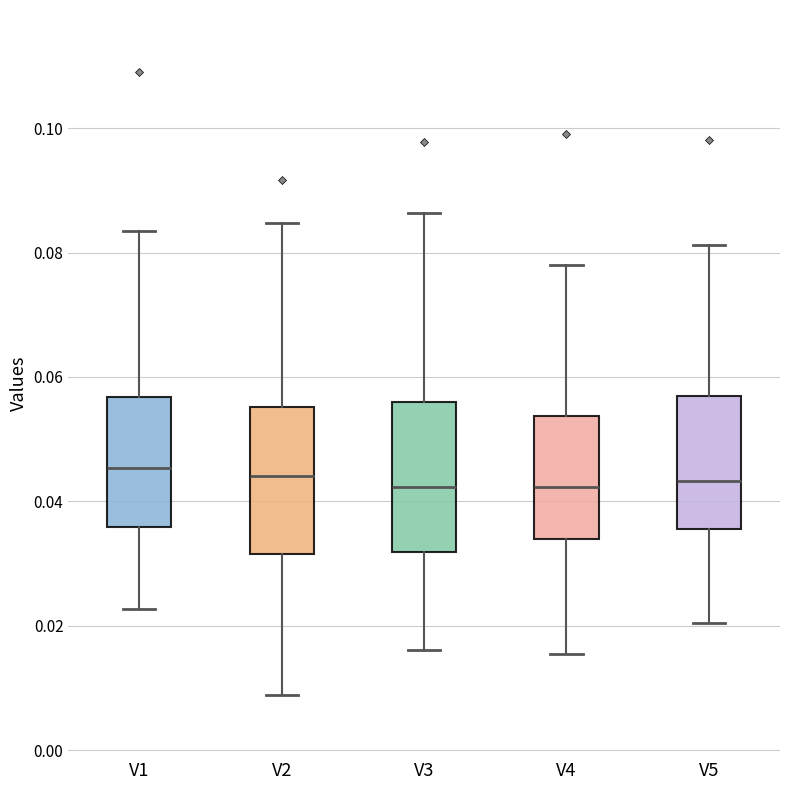

Reading left to right, transcribe this box plot: for each box, give where its median line is, the range the box spans, and where its two whiskers end, as read against the y-axis. The values are not printed on the chart, so give them approximately, as read against the axis.

V1: median 0.046, box 0.036 to 0.056, whiskers 0.022 to 0.084
V2: median 0.044, box 0.032 to 0.056, whiskers 0.008 to 0.084
V3: median 0.042, box 0.032 to 0.056, whiskers 0.016 to 0.086
V4: median 0.042, box 0.034 to 0.054, whiskers 0.016 to 0.078
V5: median 0.044, box 0.036 to 0.056, whiskers 0.020 to 0.082